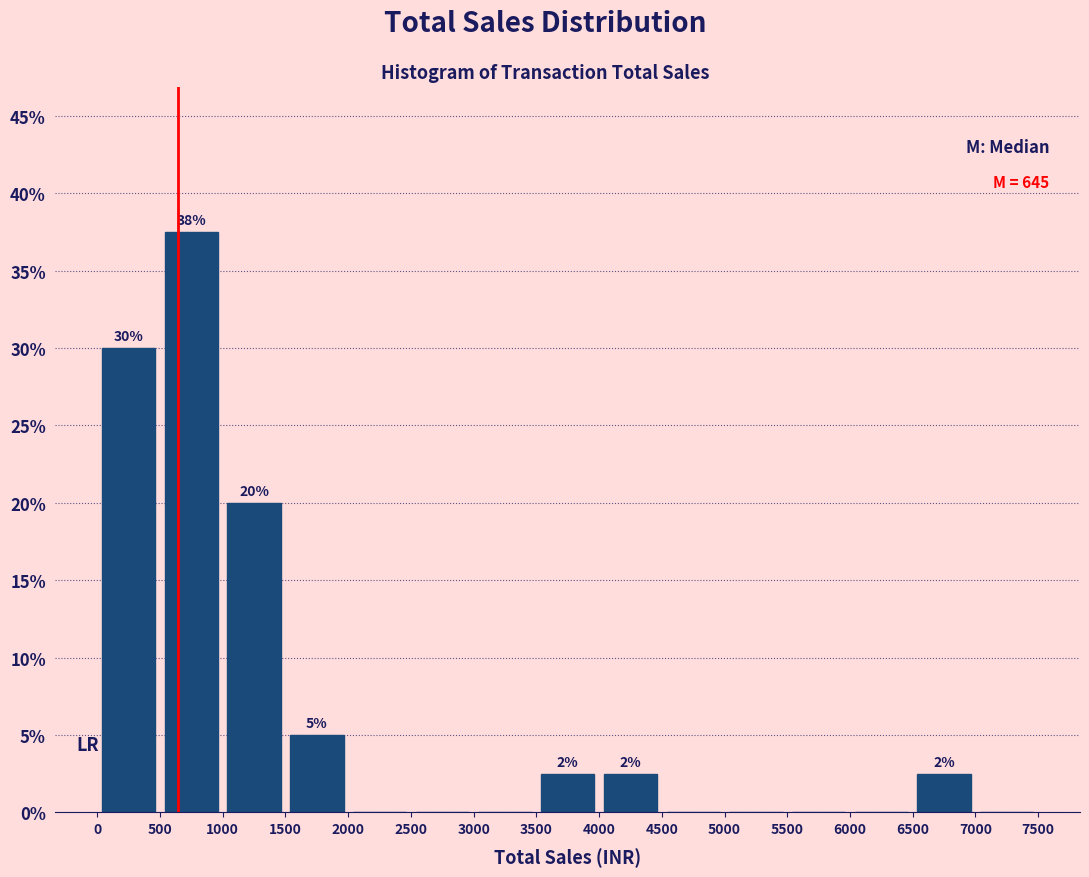

Which range on the x-axis has the tallest bar?

500 to 1000